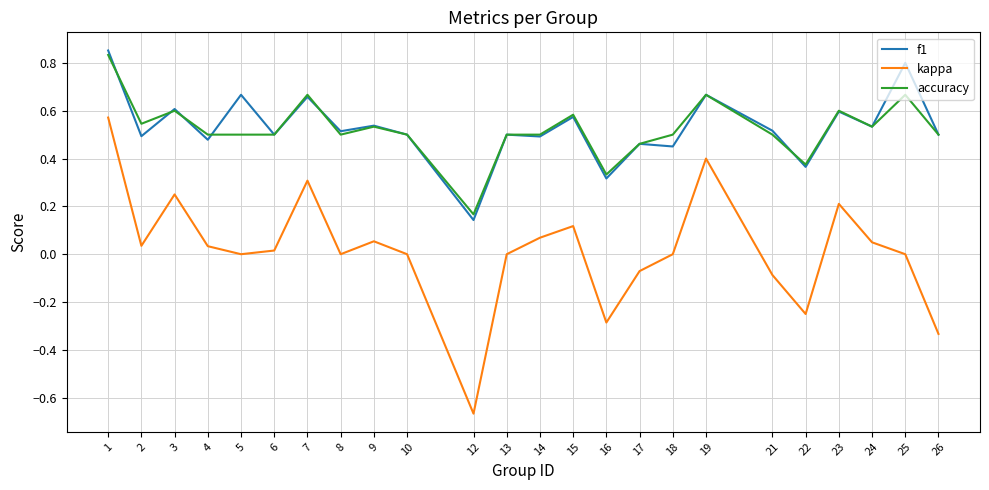

True or false: f1 and kappa intersect in this chart.

False